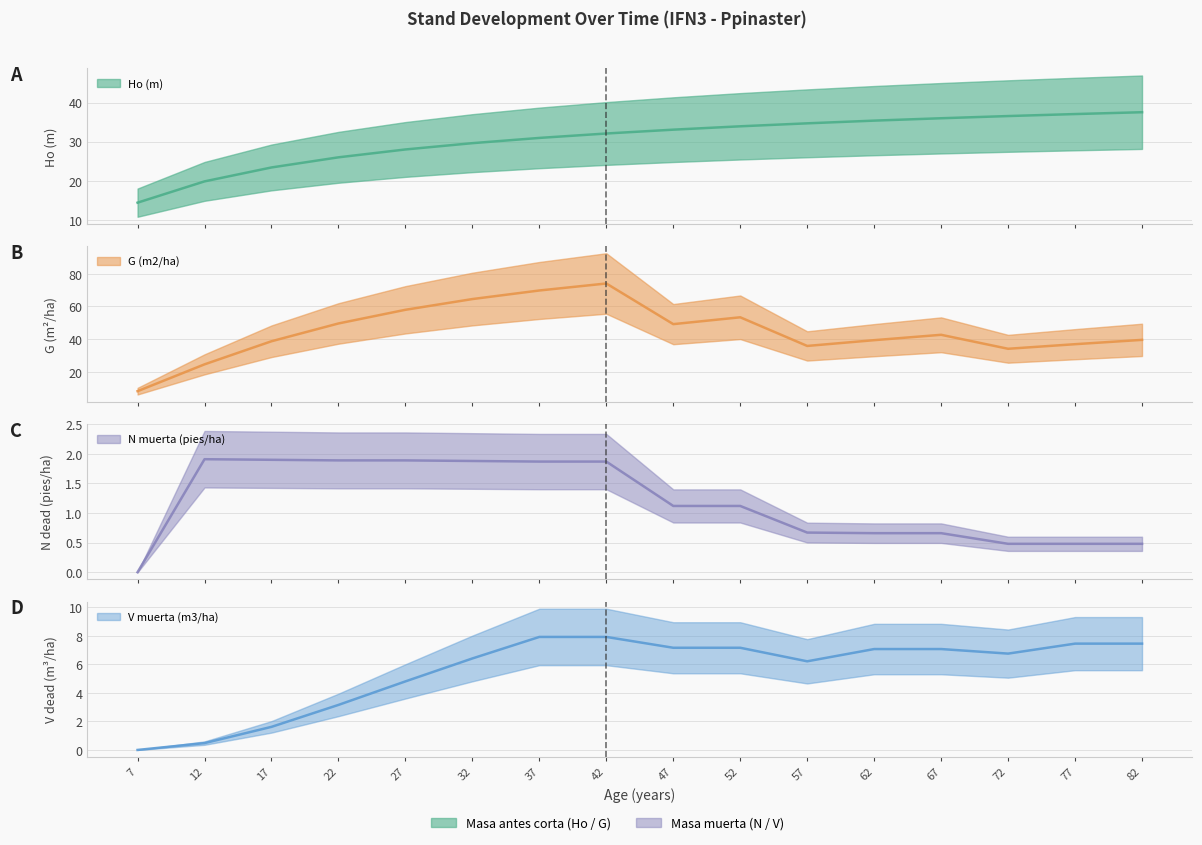

Rank the categories by N muerta (pies/ha) value from highest to lowest.

12, 17, 22, 27, 32, 37, 42, 47, 52, 57, 62, 67, 72, 77, 82, 7